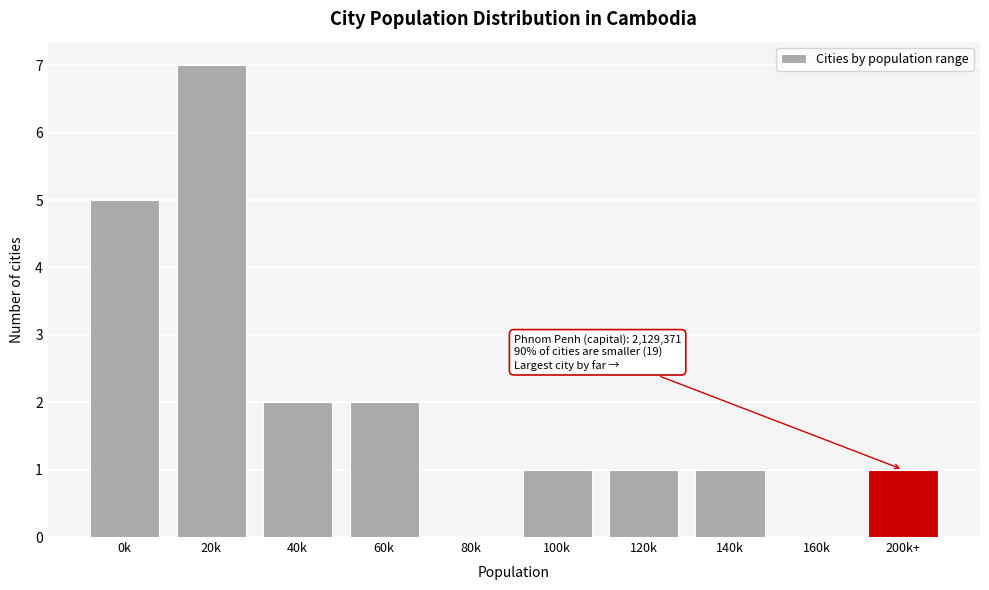

Reading left to right, what are all the values shown in this chart?

0k=5	20k=7	40k=2	60k=2	80k=0	100k=1	120k=1	140k=1	160k=0	200k+=1